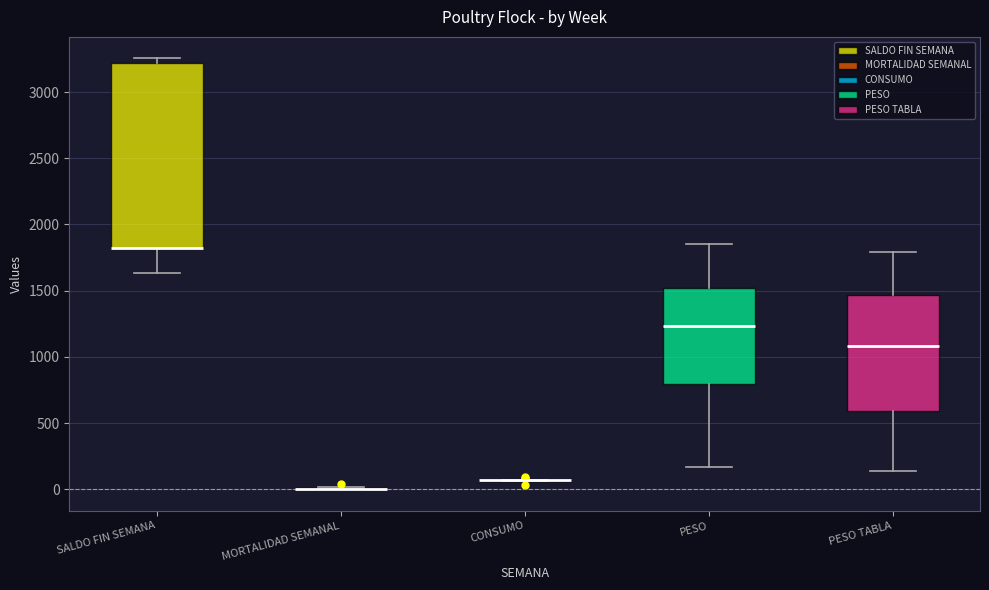

Which box is the tallest, from its lower edge to its upper edge?

SALDO FIN SEMANA